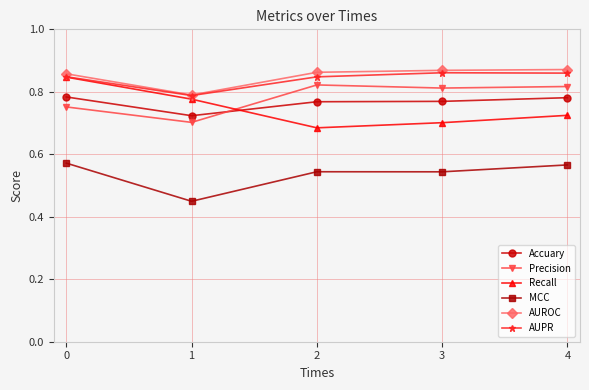

How many AUROC values are between 0 and 1?

5